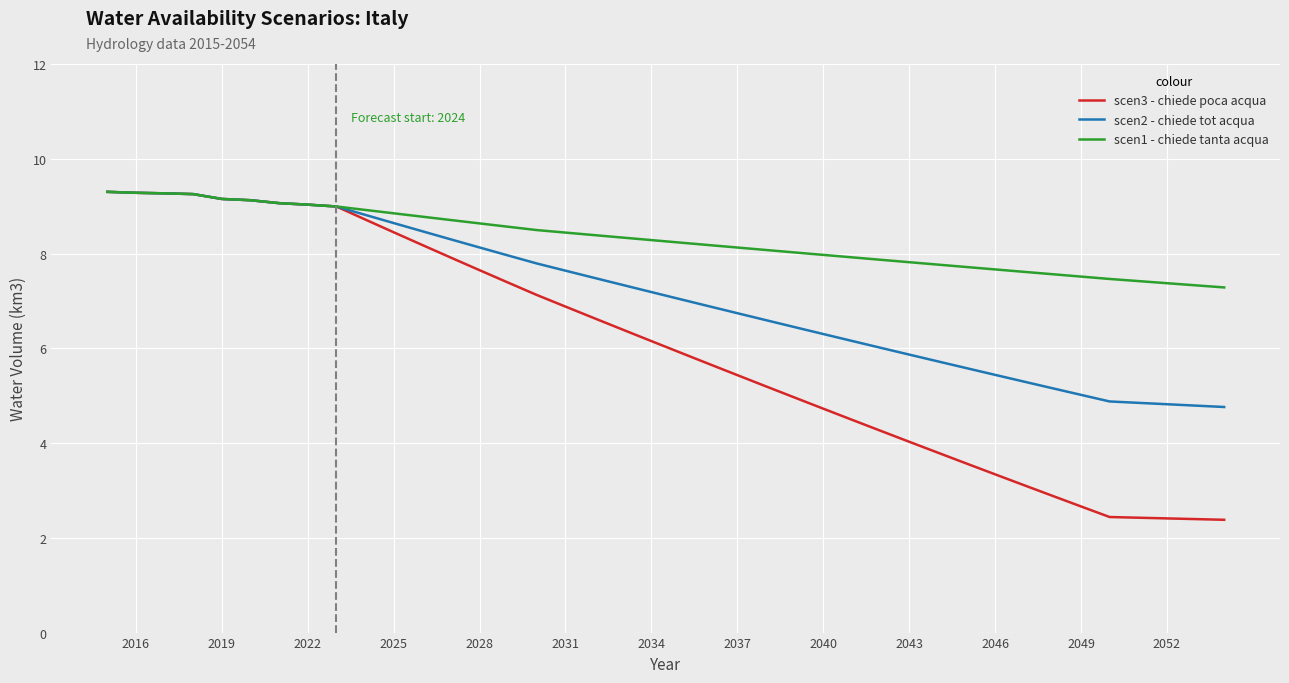

What is the sum of all scen1 - chiede tanta acqua values?

331.8